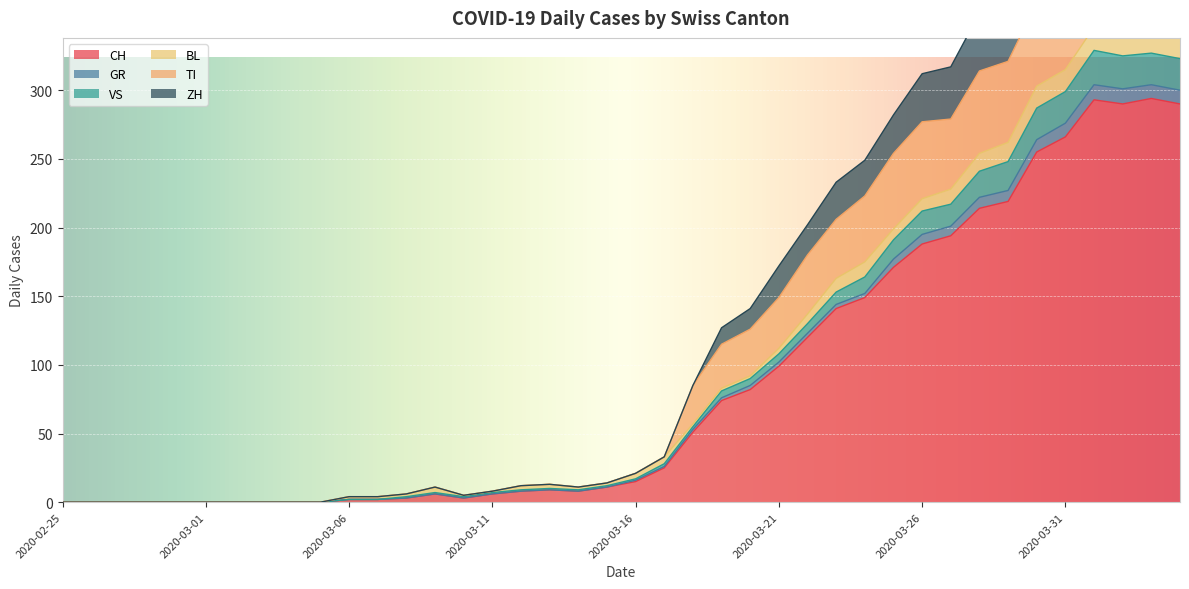

True or false: CH and ZH intersect in this chart.

False